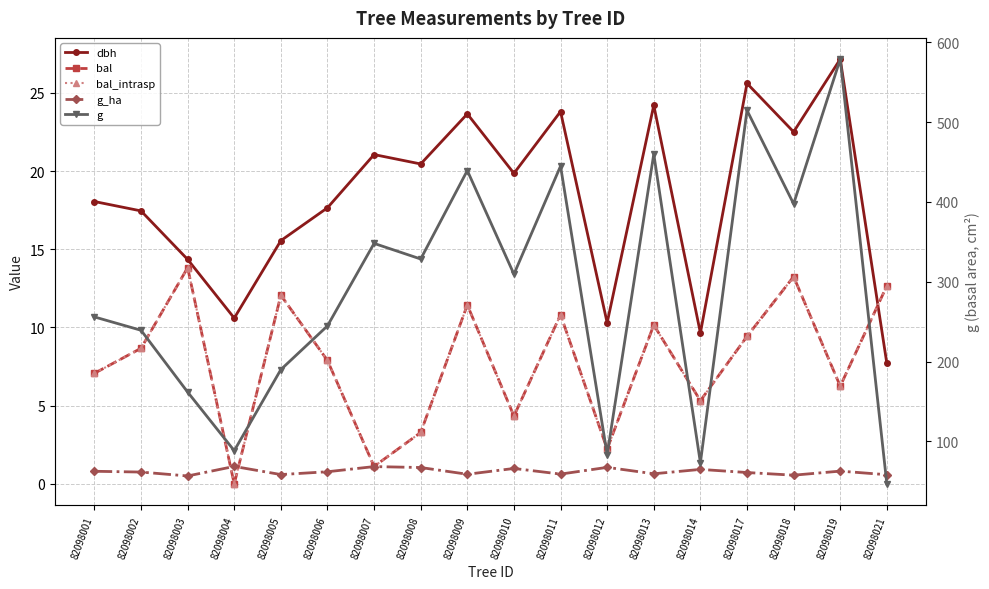

Rank the categories by g value from highest to lowest.

82098019, 82098017, 82098013, 82098011, 82098009, 82098018, 82098007, 82098008, 82098010, 82098001, 82098006, 82098002, 82098005, 82098003, 82098004, 82098012, 82098014, 82098021